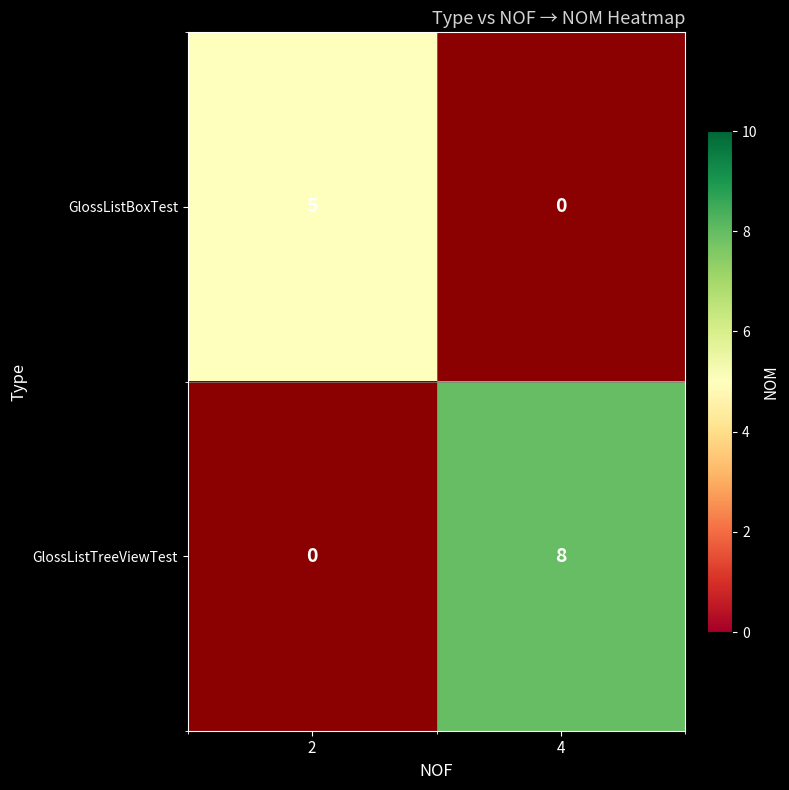

The GlossListBoxTest series shows 5 at 2. True or false?

True